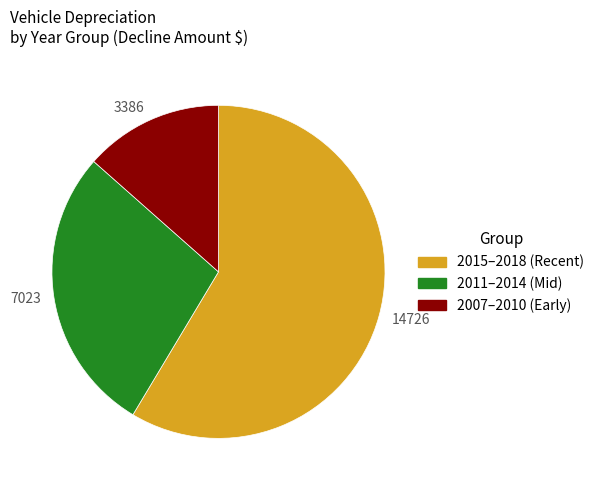

Count the number of slices in the pie.

3